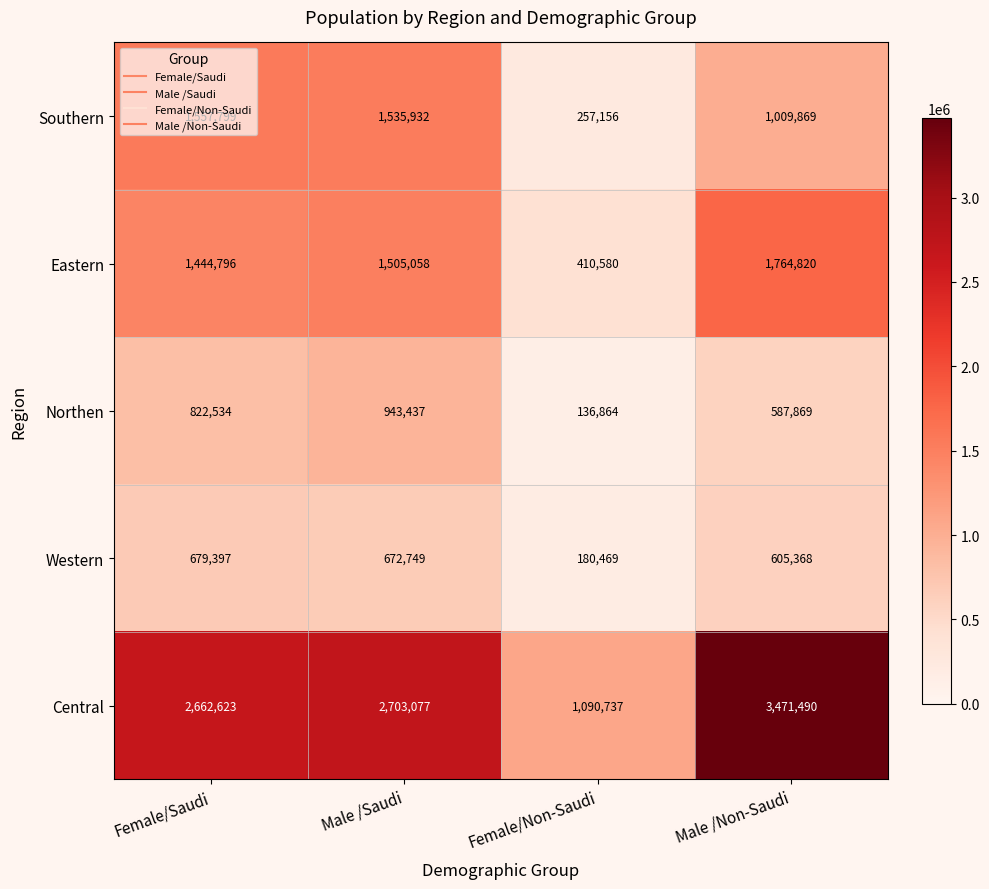

The value of Northen at Female/Non-Saudi is 180841. True or false?

False